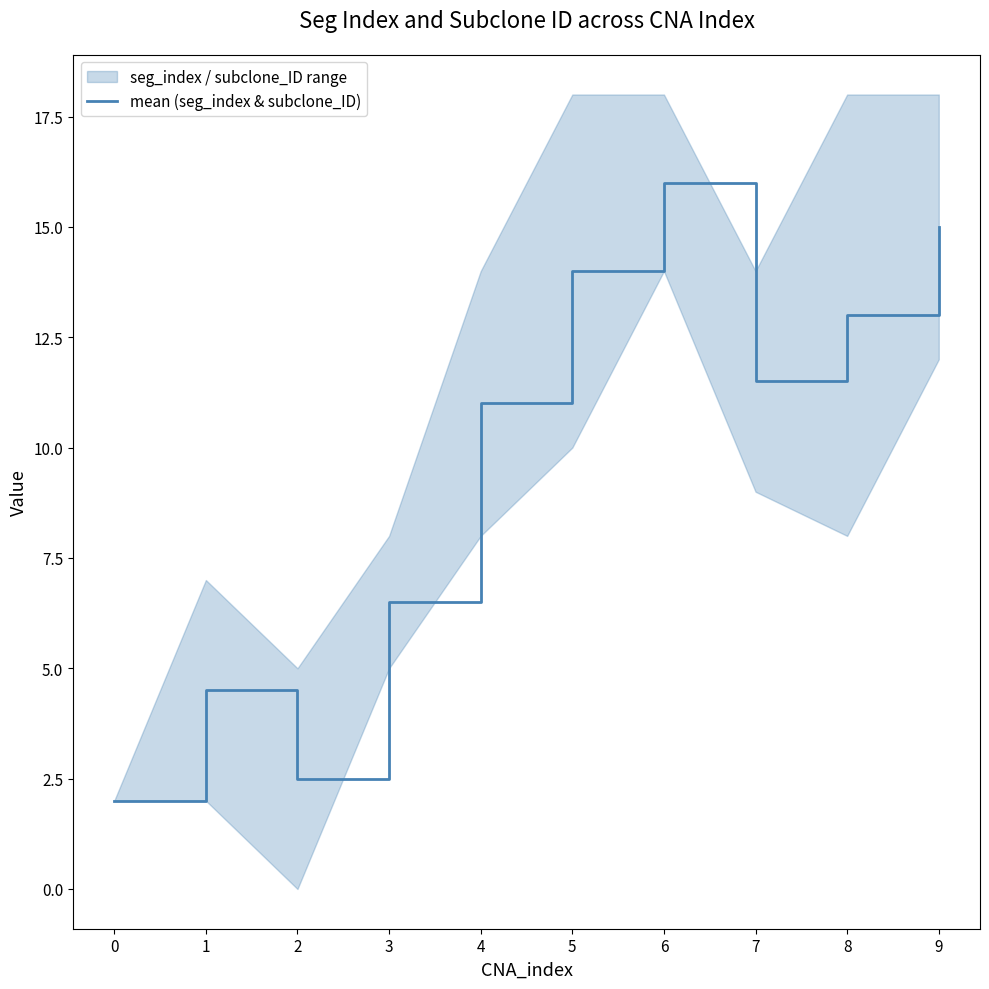

Where is the first local maximum?

1